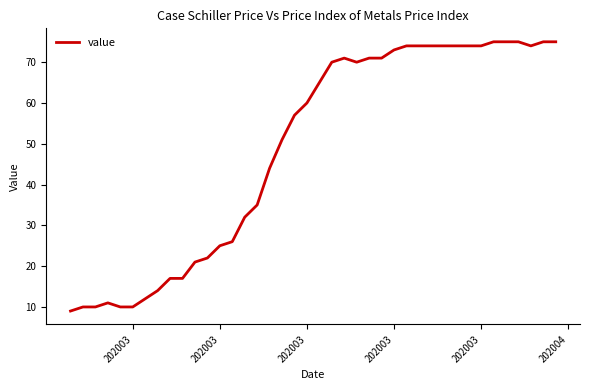

What is the smallest value displayed?

9